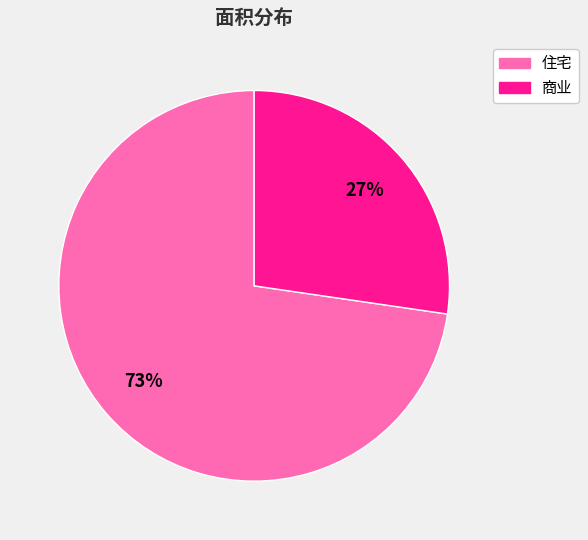

The 住宅 slice represents 82% of the pie. True or false?

False